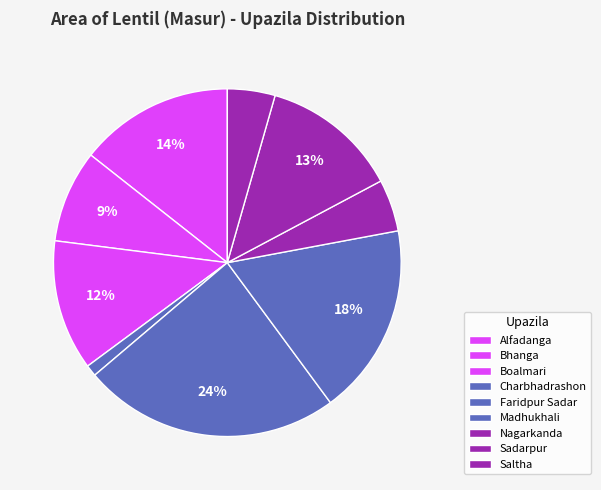

Count the number of slices in the pie.

9